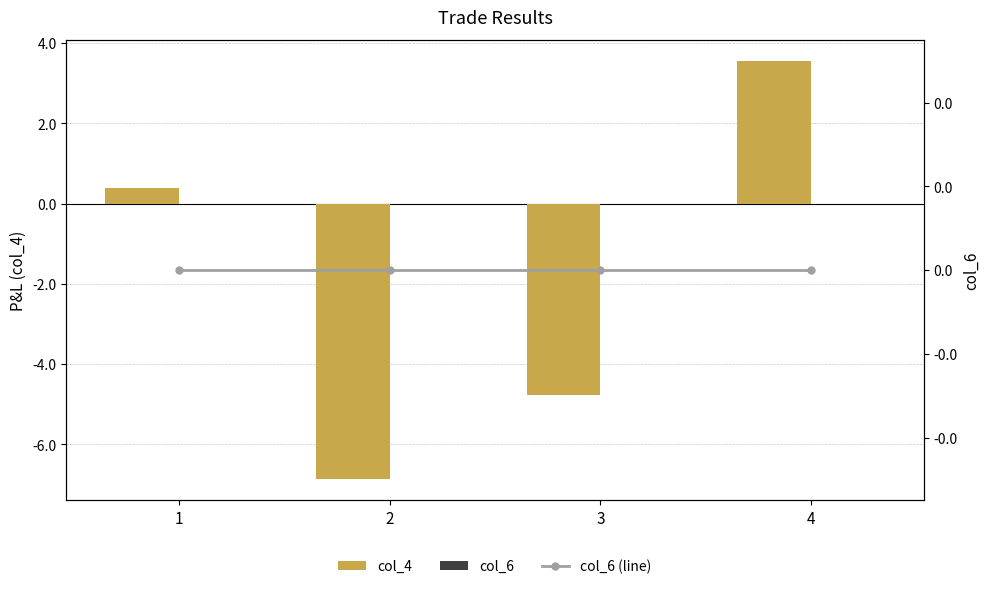

Rank the categories by col_6 (line) value from lowest to highest.

1, 2, 3, 4